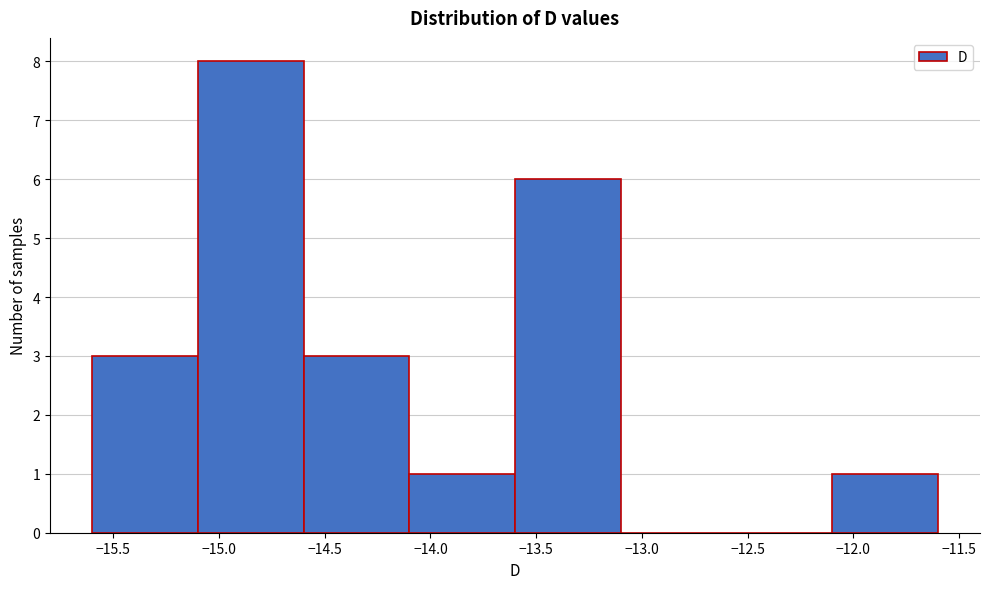

What is the height of the bar covering -13.6 to -13.1 on the x-axis? The values are not printed on the chart, so give them approximately, as read against the axis.

6